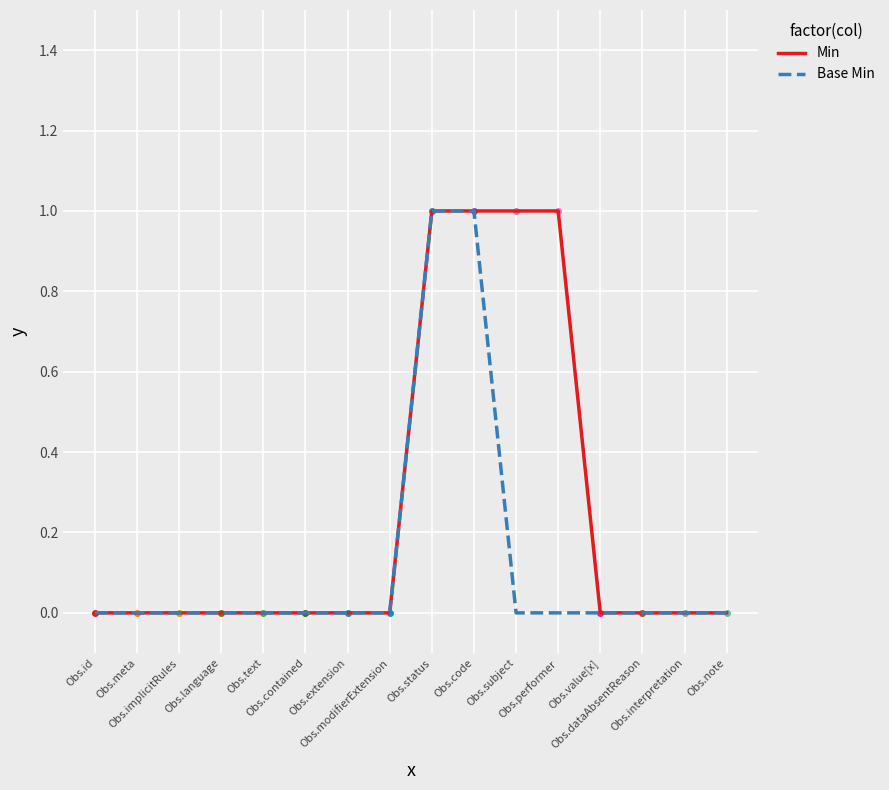

Reading left to right, what are all the values shown in this chart?

Min: 0	0	0	0	0	0	0	0	1	1	1	1	0	0	0	0
Base Min: 0	0	0	0	0	0	0	0	1	1	0	0	0	0	0	0